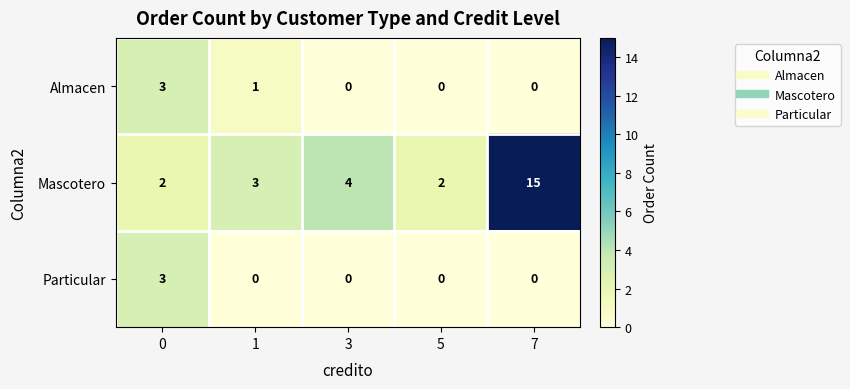

Reading left to right, what are all the values shown in this chart?

Almacen: 0=3	1=1	3=0	5=0	7=0
Mascotero: 0=2	1=3	3=4	5=2	7=15
Particular: 0=3	1=0	3=0	5=0	7=0